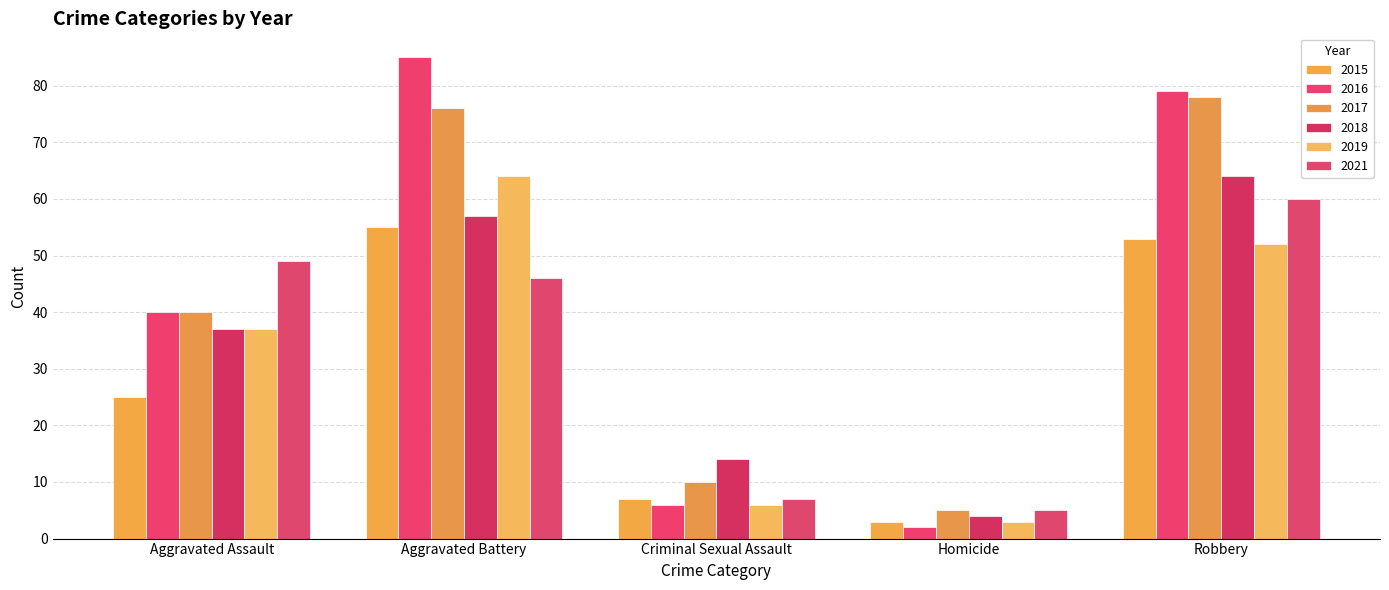

Is the value of 2015 at Criminal Sexual Assault greater than the value of 2017 at Aggravated Battery?

No